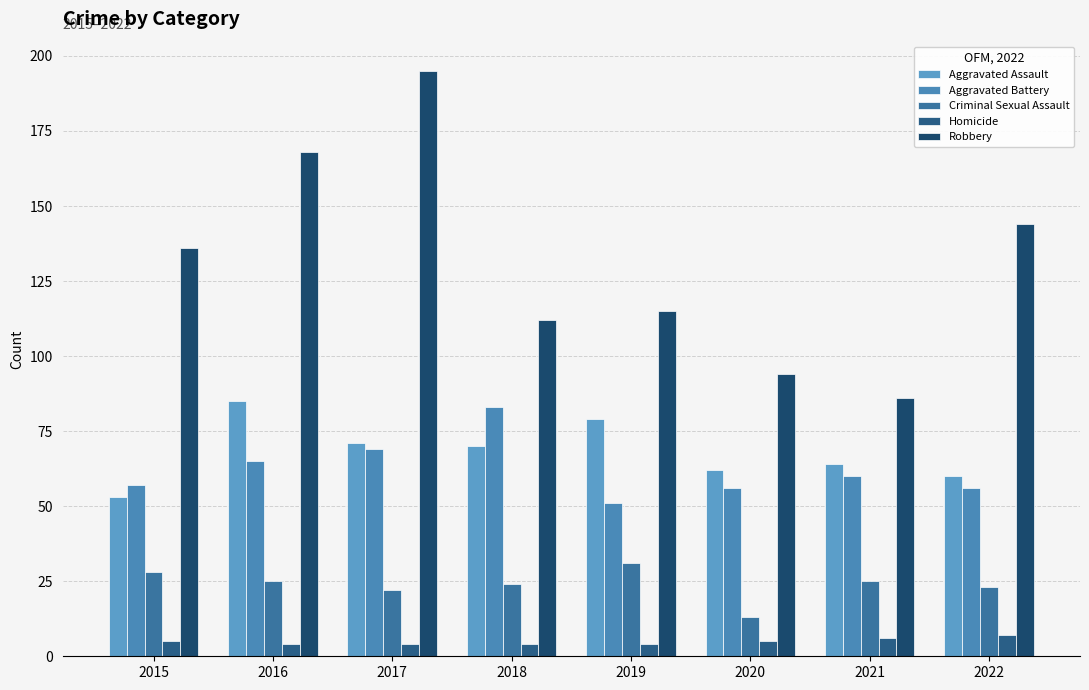

At 2021, list the series in order from smallest to largest.

Homicide, Criminal Sexual Assault, Aggravated Battery, Aggravated Assault, Robbery